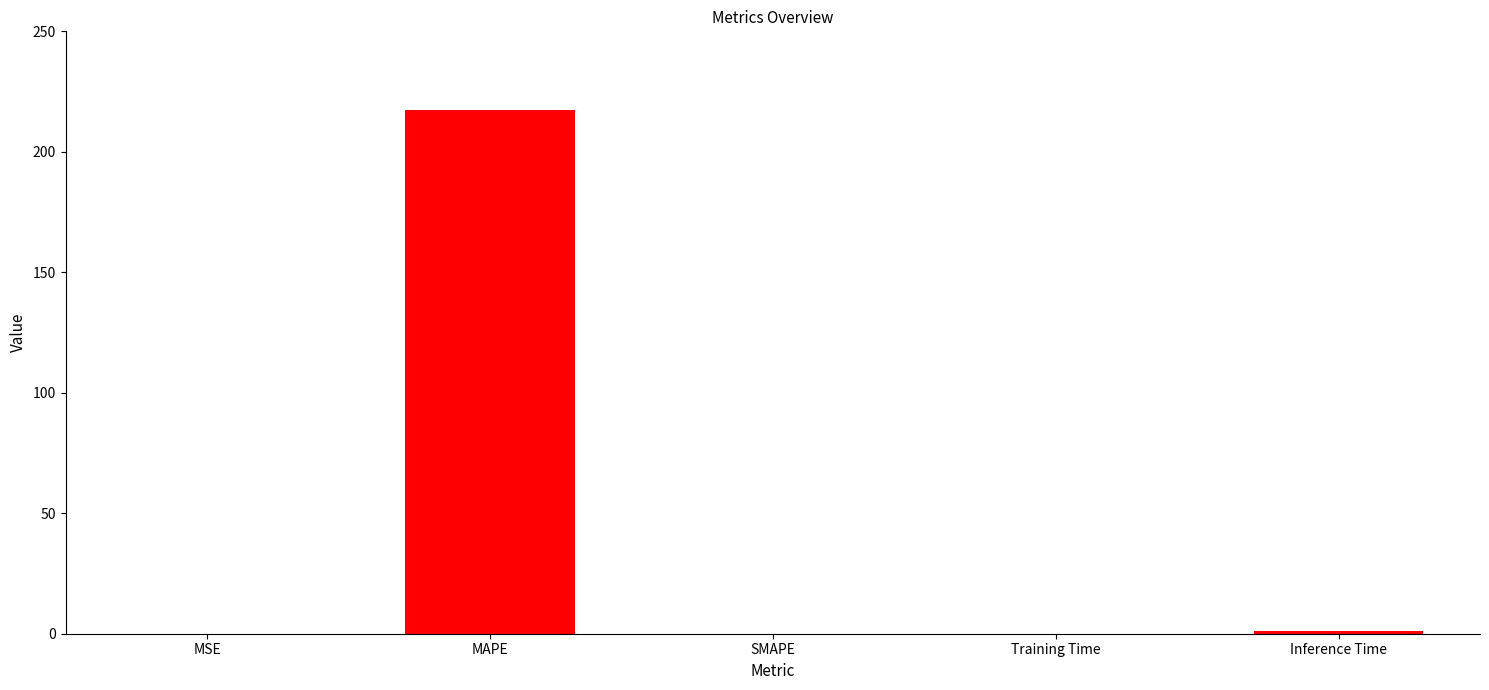

Are the bars grouped side by side (vs. stacked)?

No